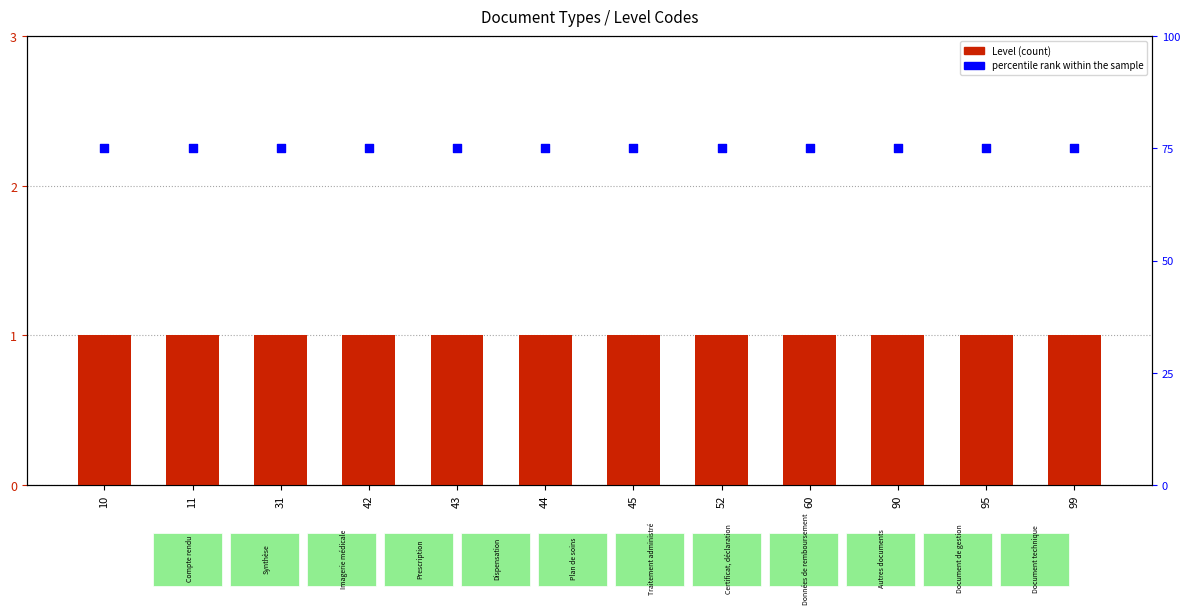

Which series contains the lowest Y value?

Level